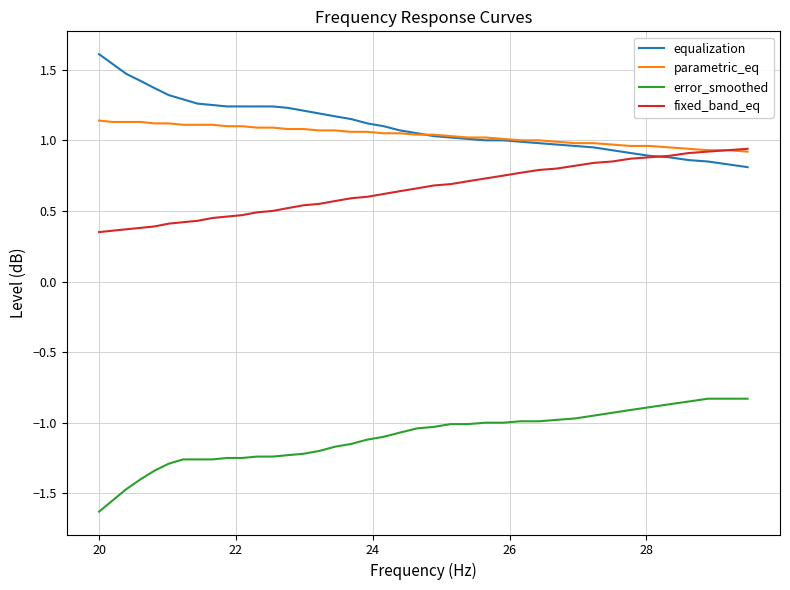

What is the highest value of the equalization series?

1.6